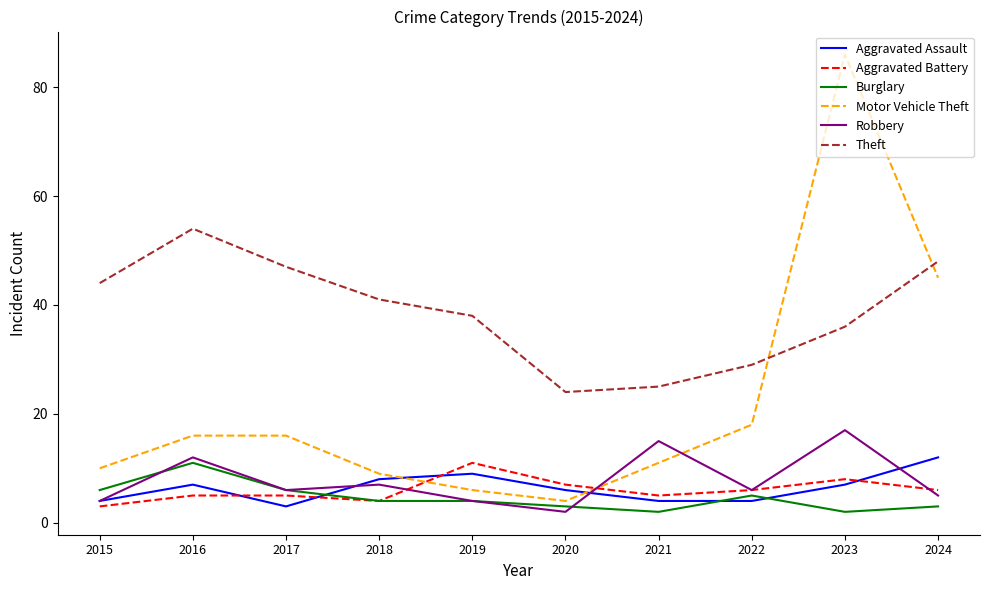

Which category has the highest value across all series?

2023